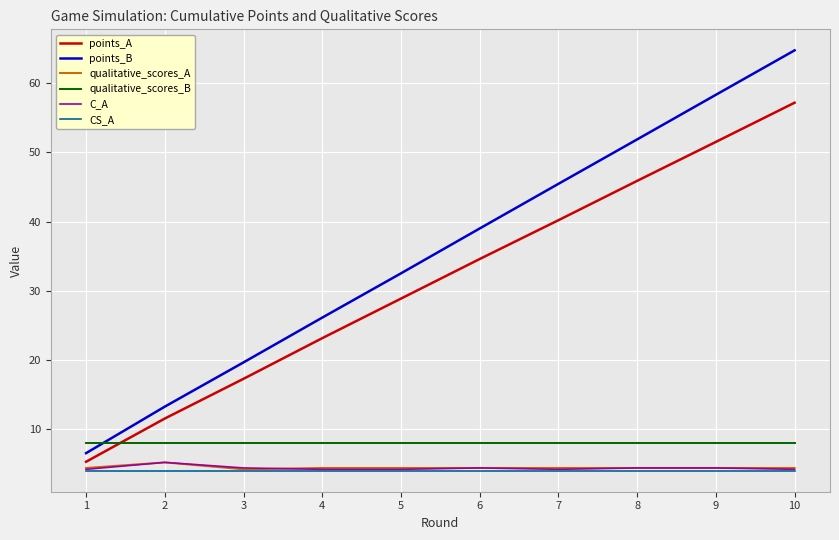

How many values in the points_B series are below 38?

5